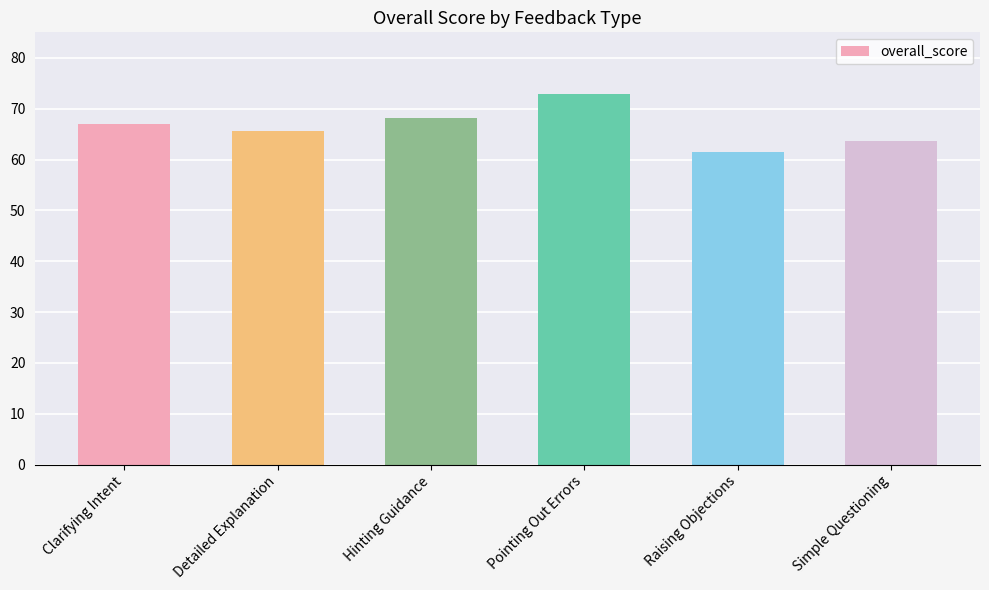

How many data points does each series have?

6